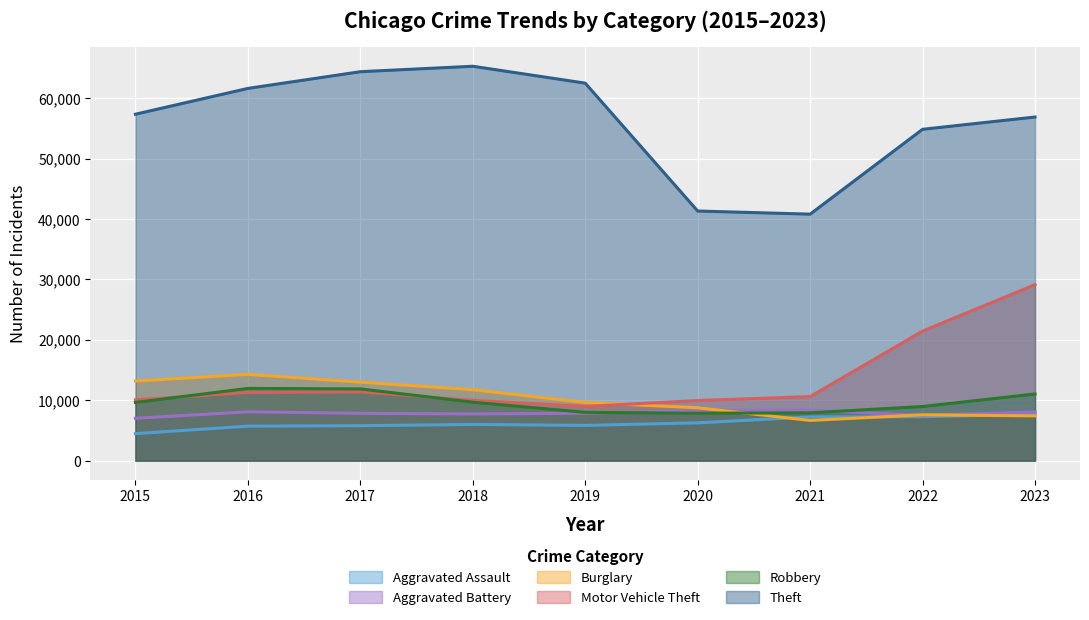

At how many categories does at least one series exceed 23015?

9